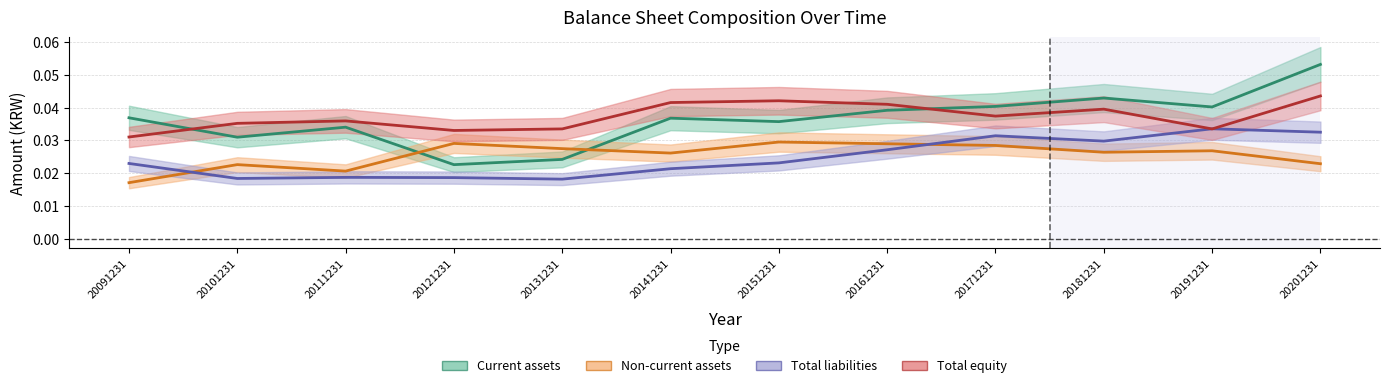

What is the sum of all Current assets values?

0.4